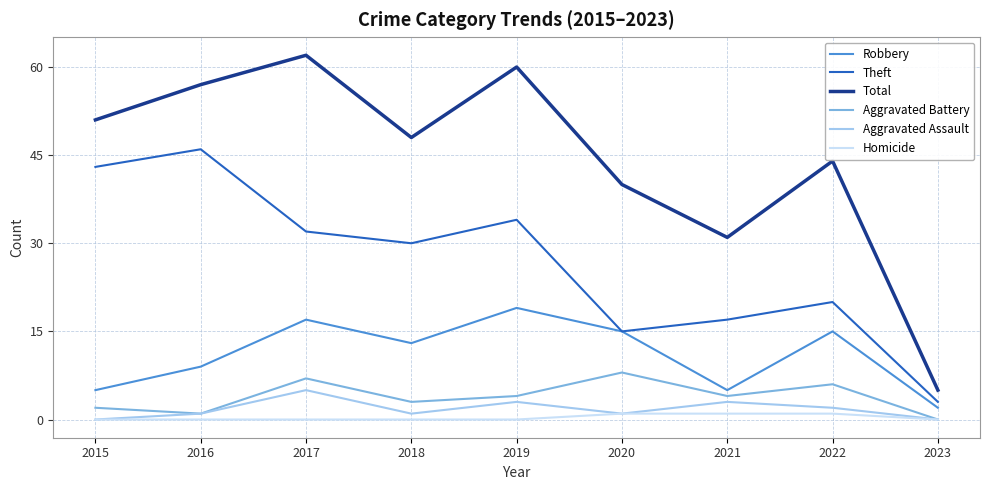

The Total series shows 27 at 2022. True or false?

False